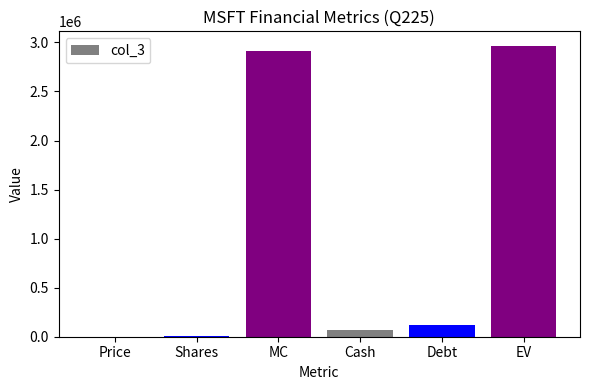

The value at Cash is 71555.0. True or false?

True